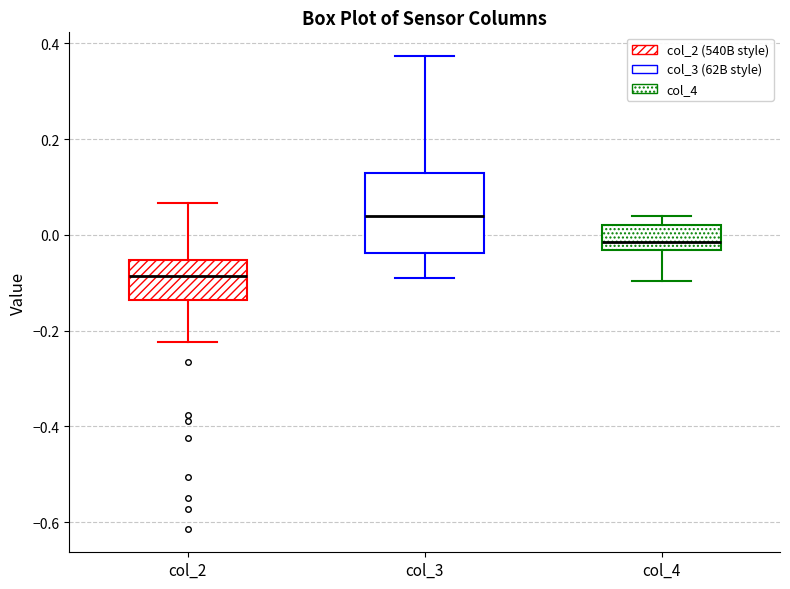

Comparing the boxes themselves (not the whiskers), which one is the tallest?

col_3